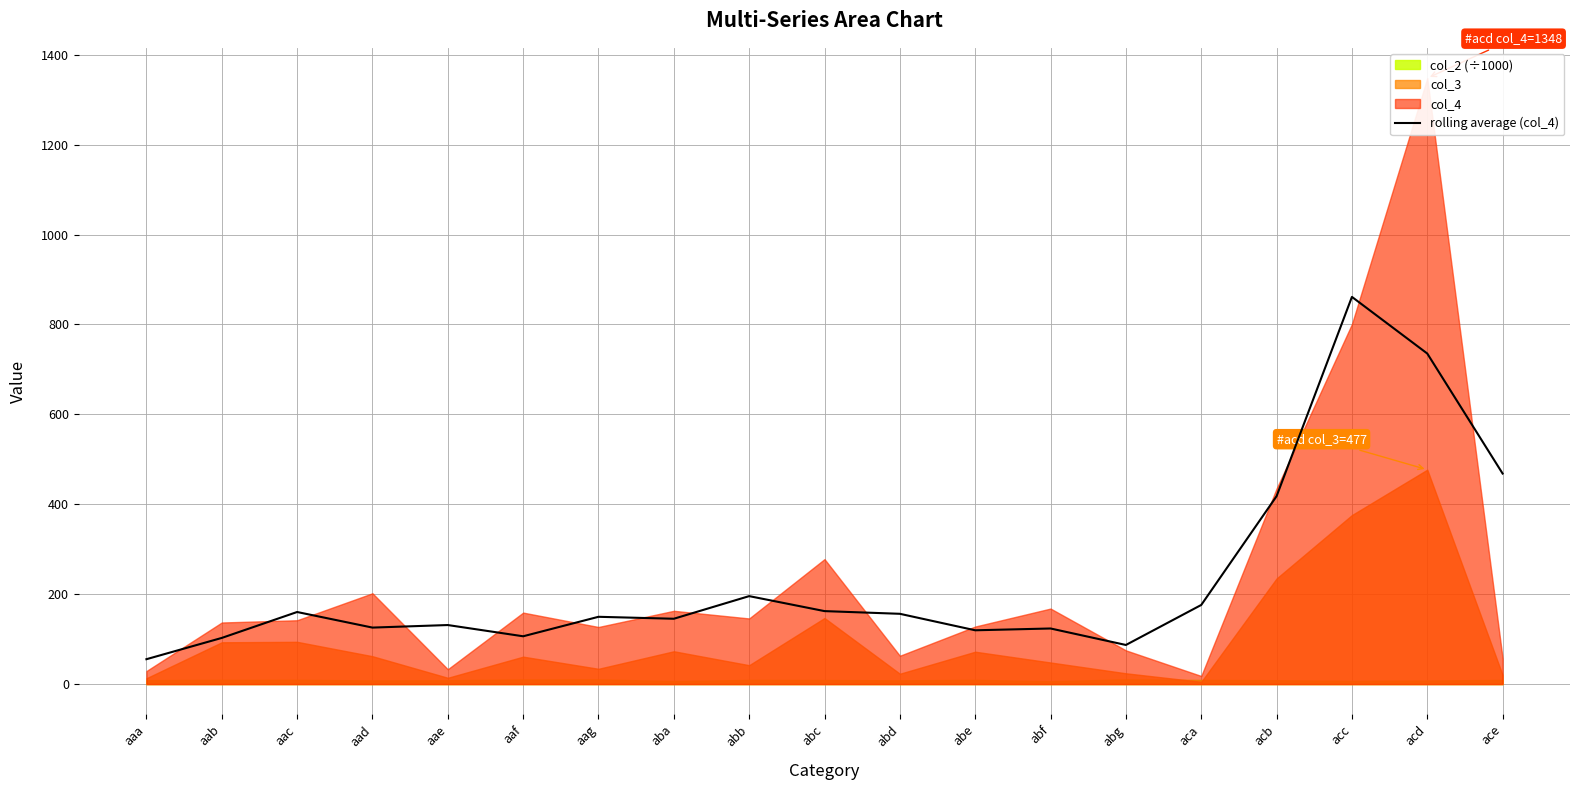

What is the approximate value at aaa?

55.3